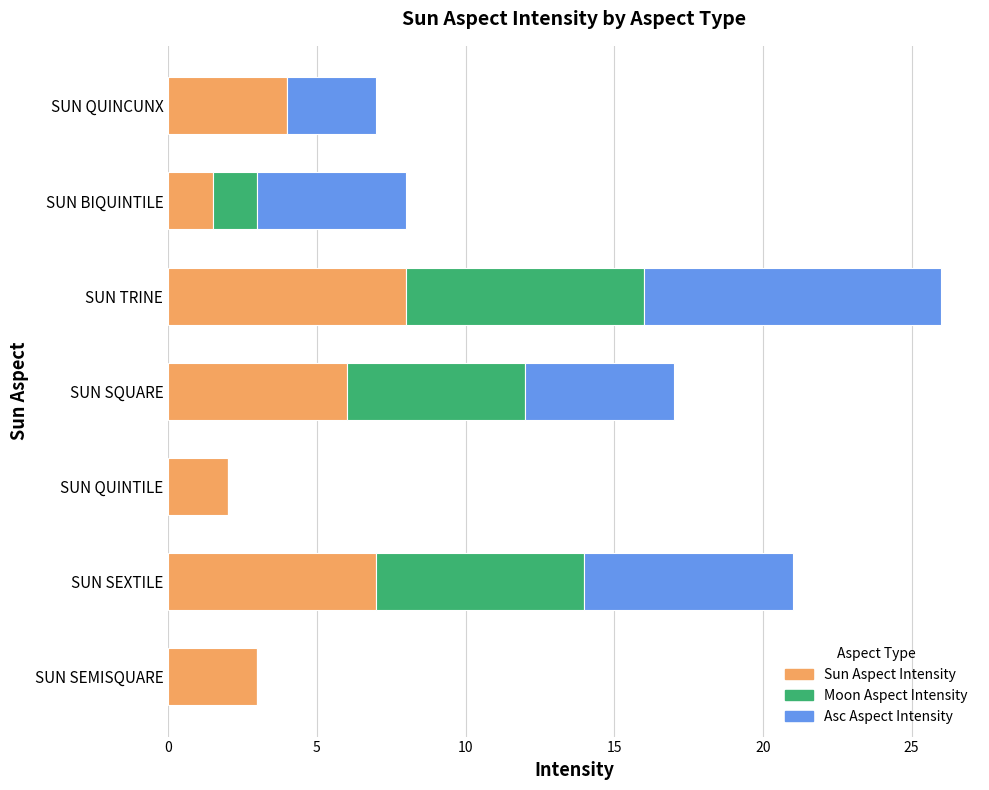

What is the approximate value of Sun Aspect Intensity at SUN QUINCUNX?

4.0